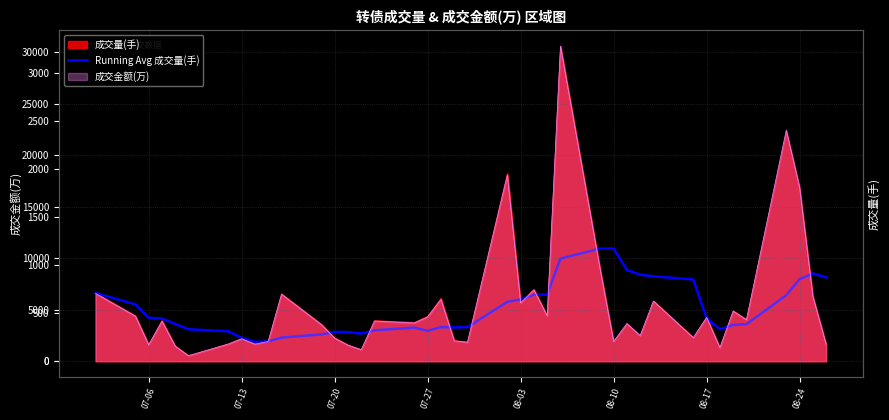

Does the chart display data point markers on the line(s)?

No